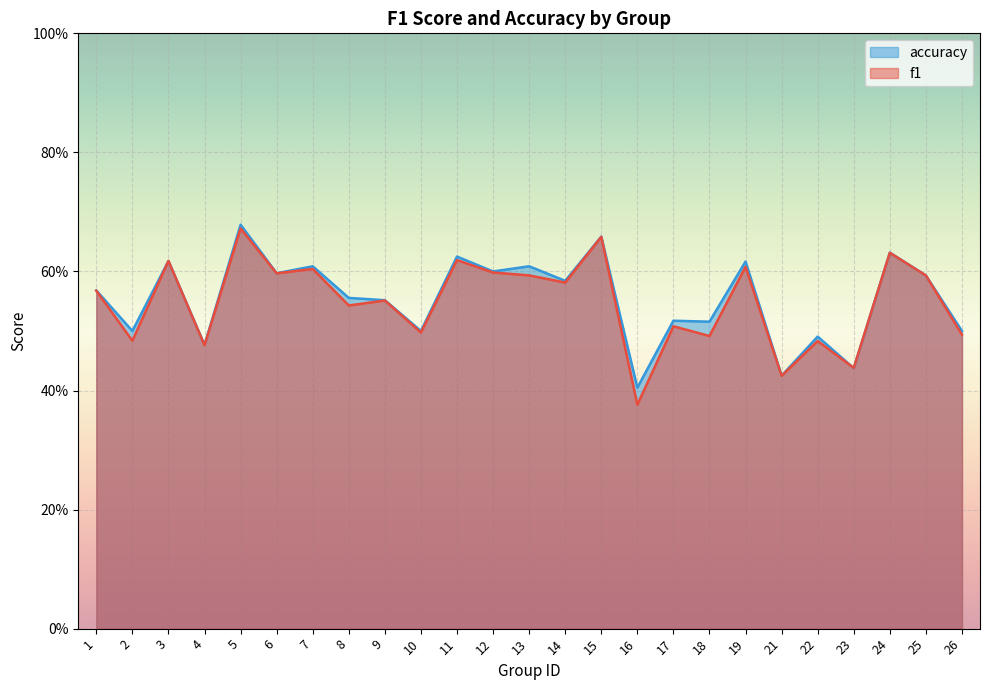

What are all the series names shown in the legend?

accuracy, f1